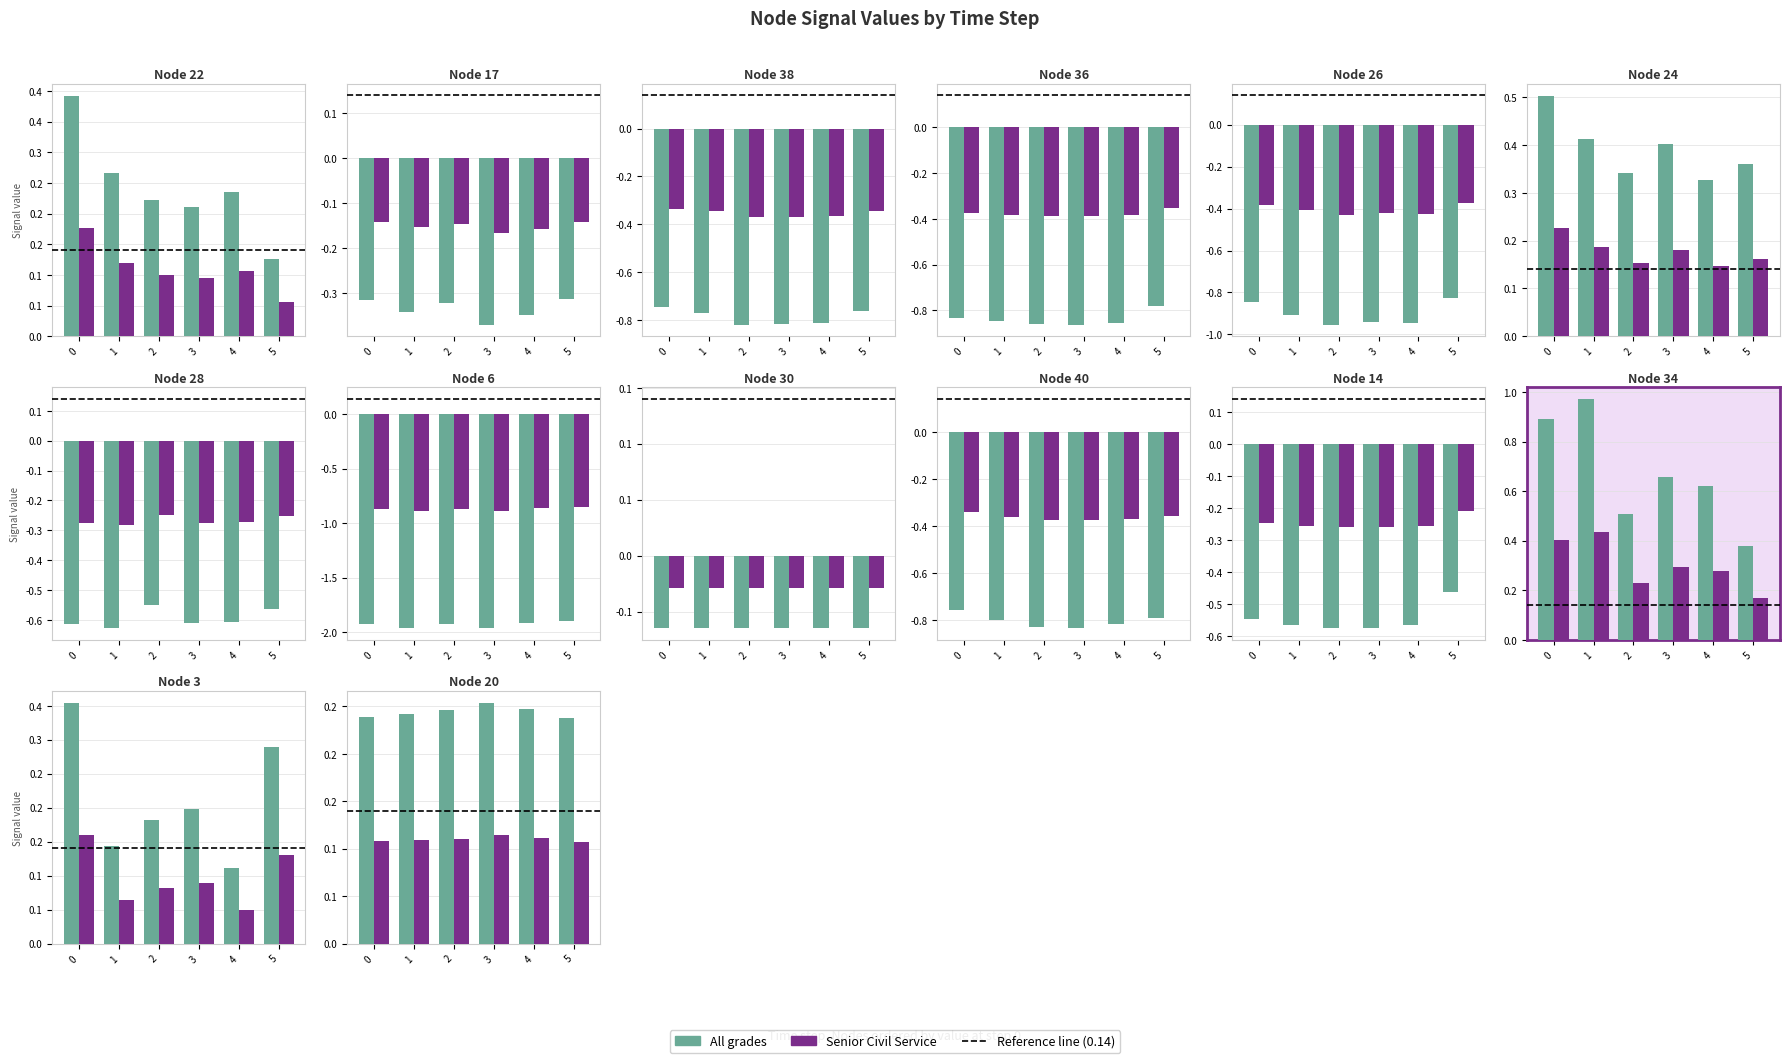

Which series changed the most between 3 and 5?

All grades